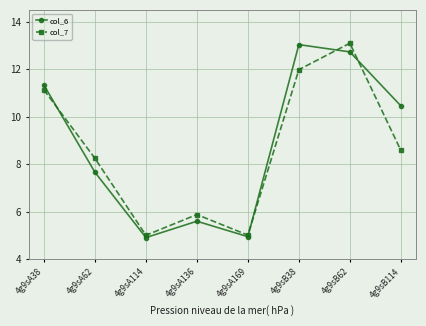

What is the difference between the highest and lowest values at 4g9sA114?

0.1